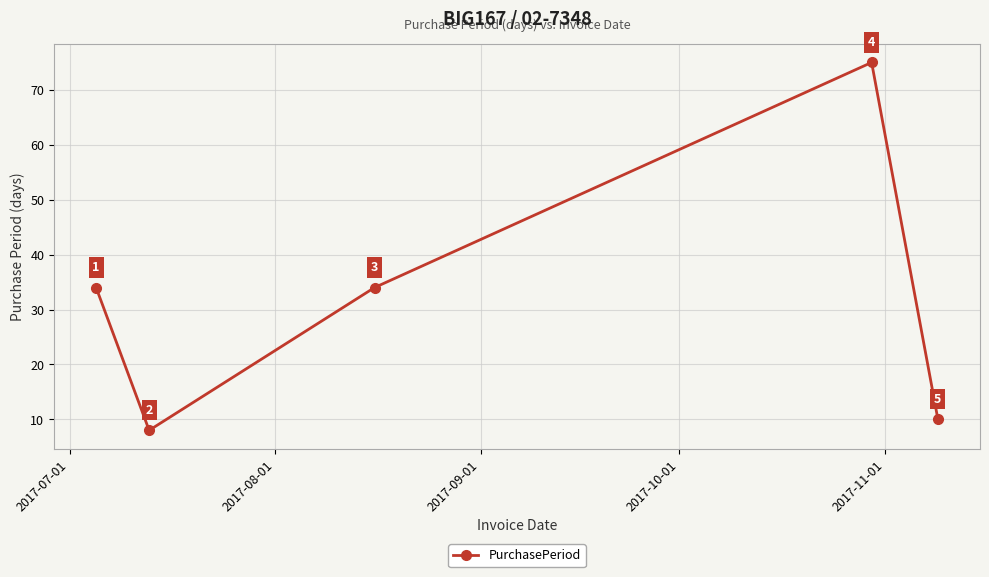

How many categories are shown in the chart?

5